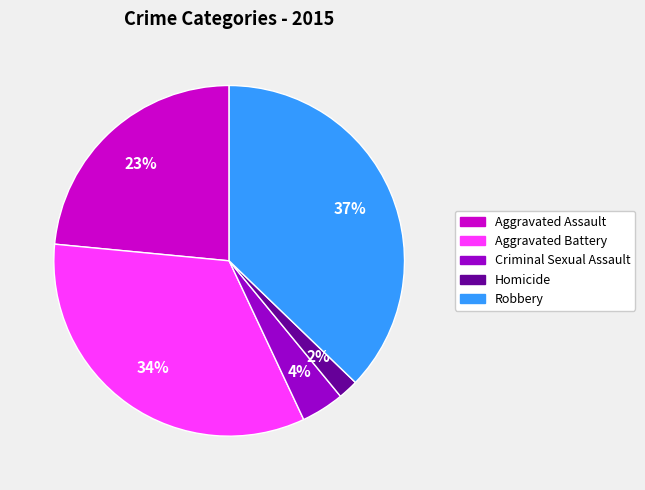

Count the number of slices in the pie.

5